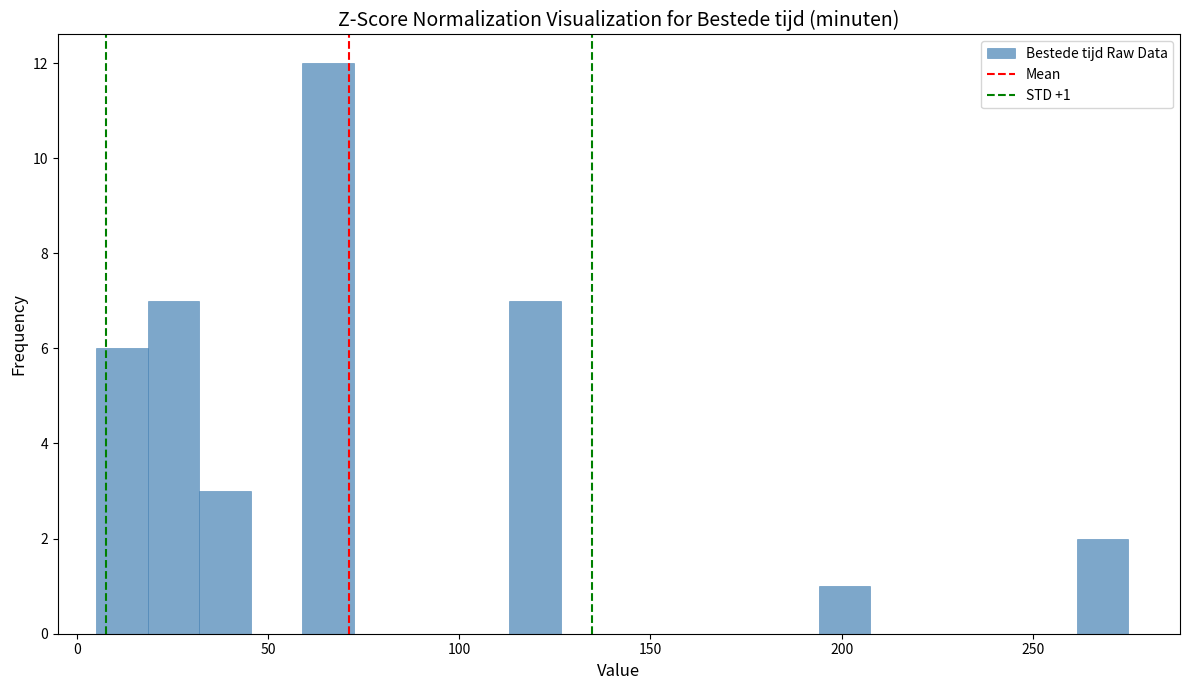

Around what value on the x-axis is the tallest bar? Give the approximate position of its centre, as read against the axis.

65